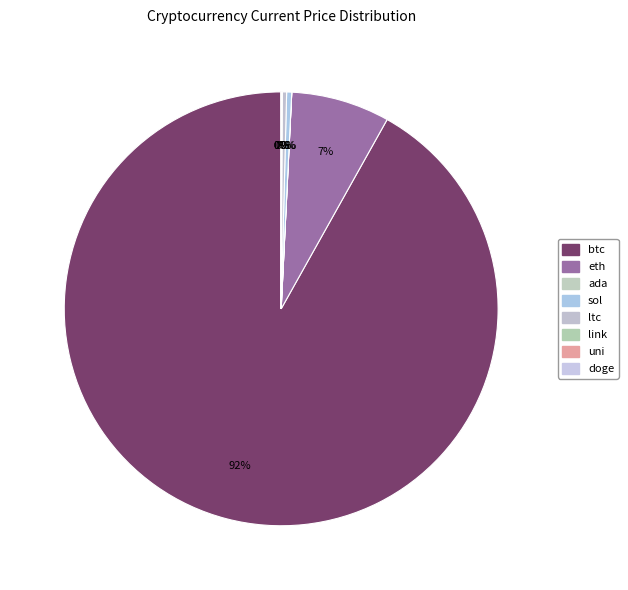

Count the number of slices in the pie.

8